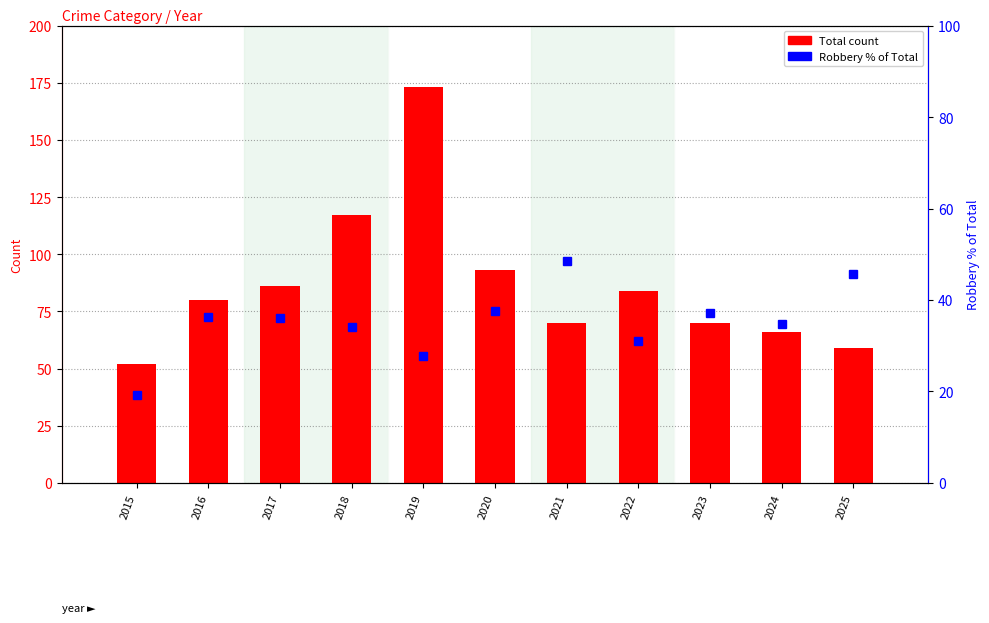

What is the difference between the maximum and minimum values in the Total series?

121.0